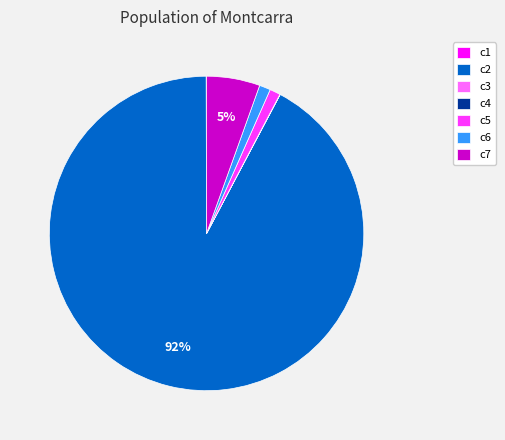

Is c2 the majority of the pie?

Yes